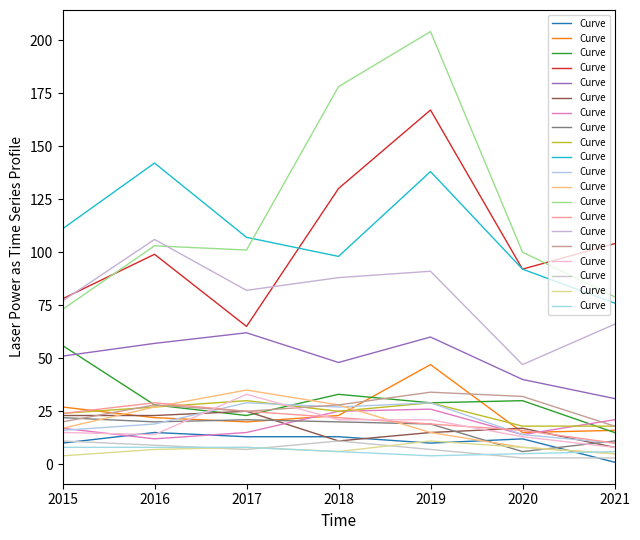

List the labels in order of value, smallest first.

2019, 2020, 2018, 2021, 2015, 2016, 2017